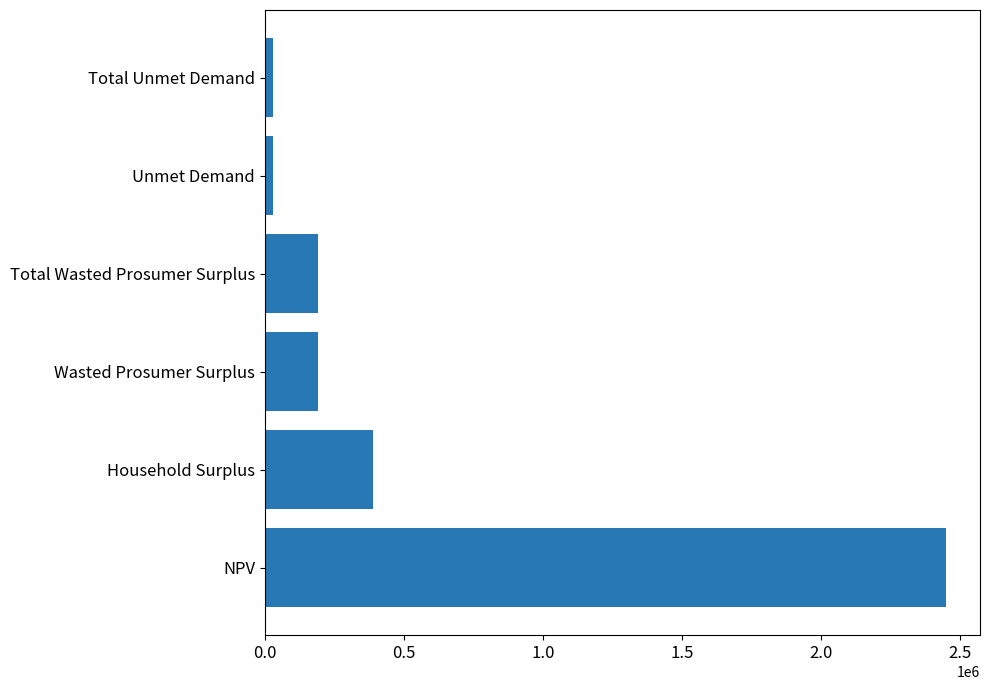

Reading bottom to top, list all the values displayed in this chart.

2449010.7	388067.8	189179.3	189179.3	29132.8	29132.8